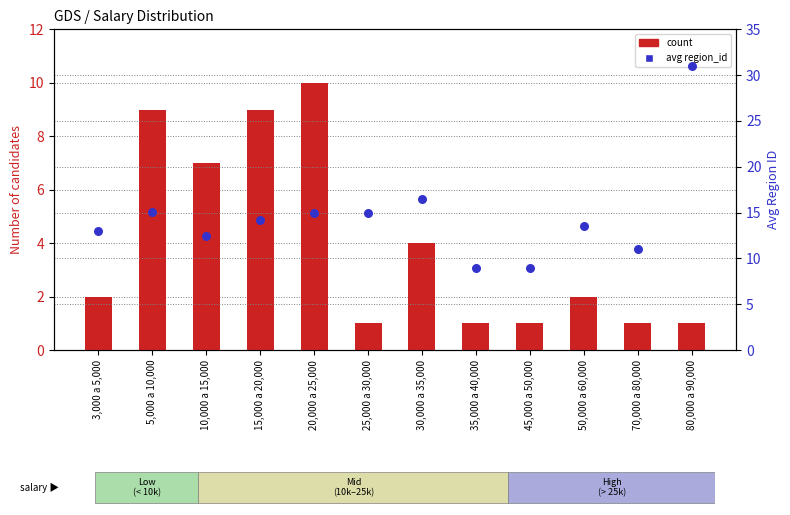

What are all the series names shown in the legend?

count, avg region_id